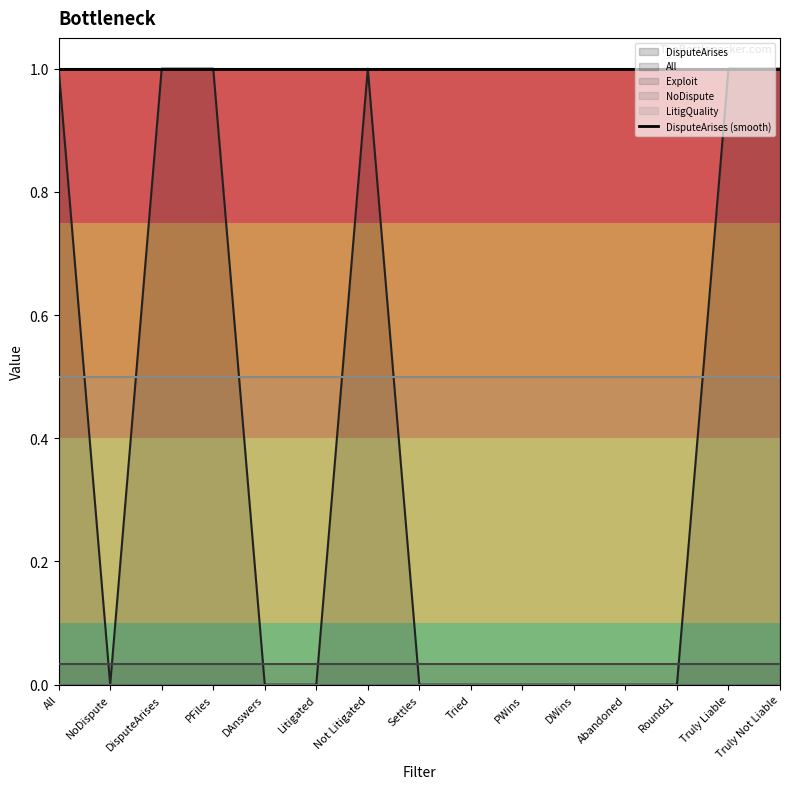

Which series has the widest spread of values?

All